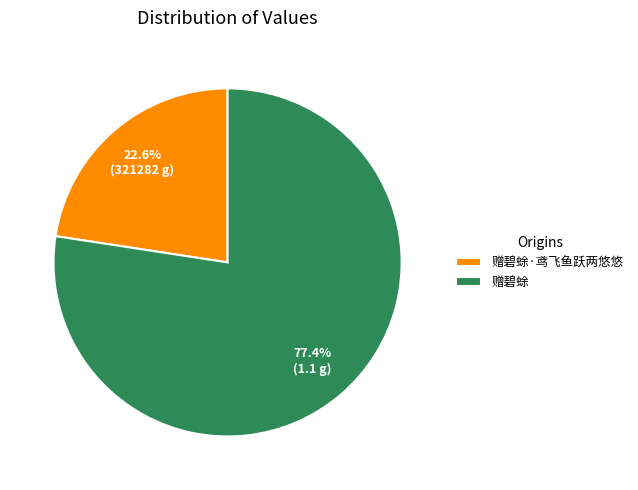

Is 赠碧蜍 the majority of the pie?

Yes